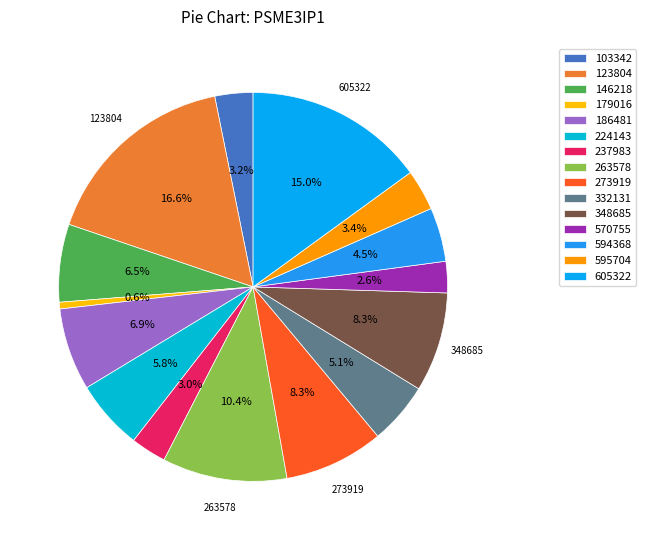

How many segments does this pie chart have?

15